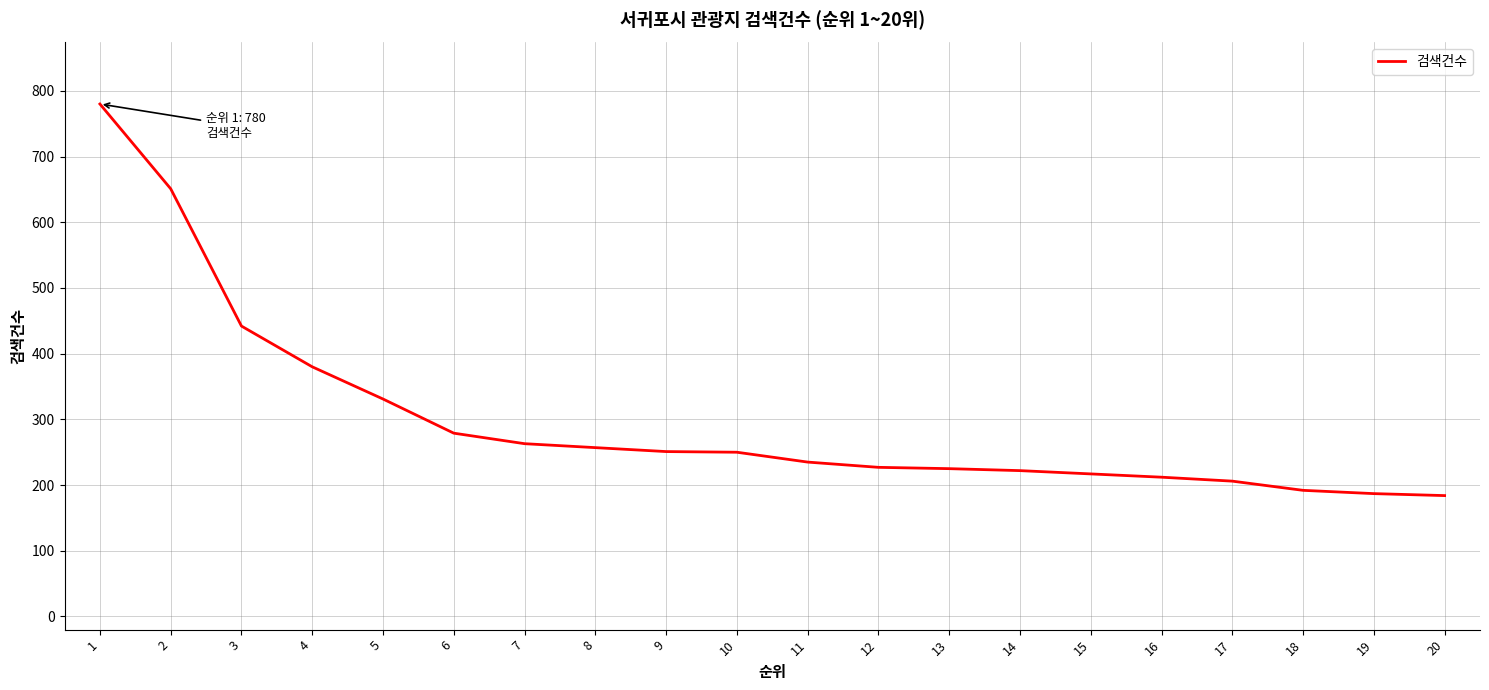

What is the maximum value shown in the chart?

780